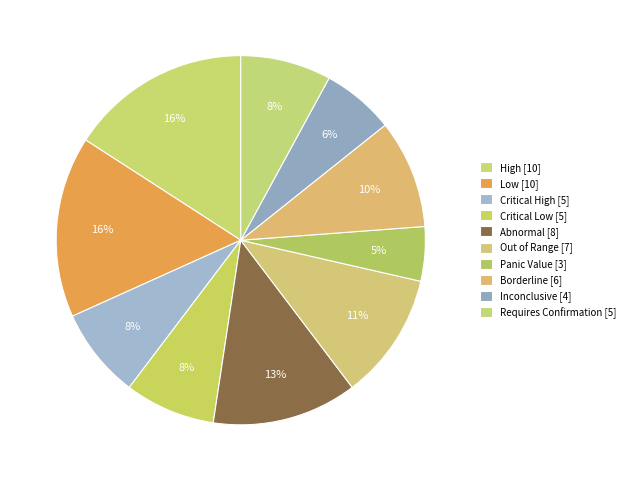

To the nearest percent, what percentage of the pie is Out of Range?

11%